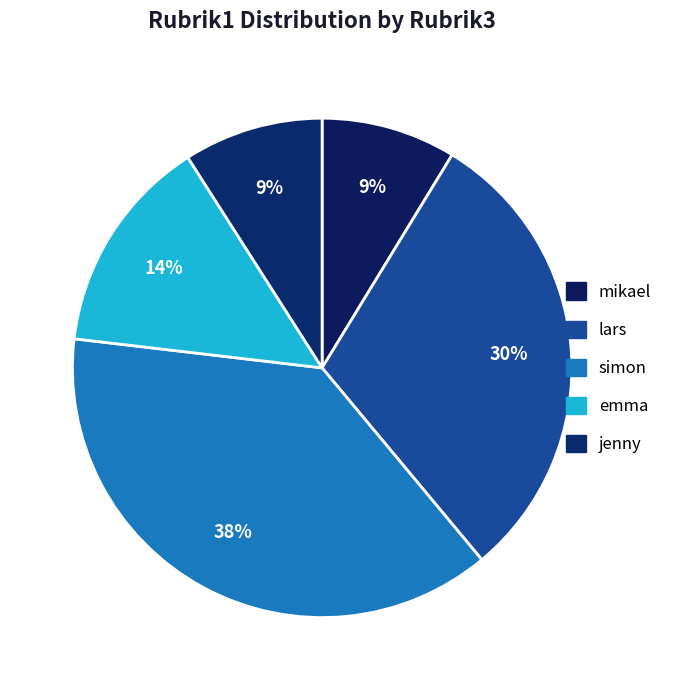

What is the ratio of the value at emma to the value at jenny?

1.6